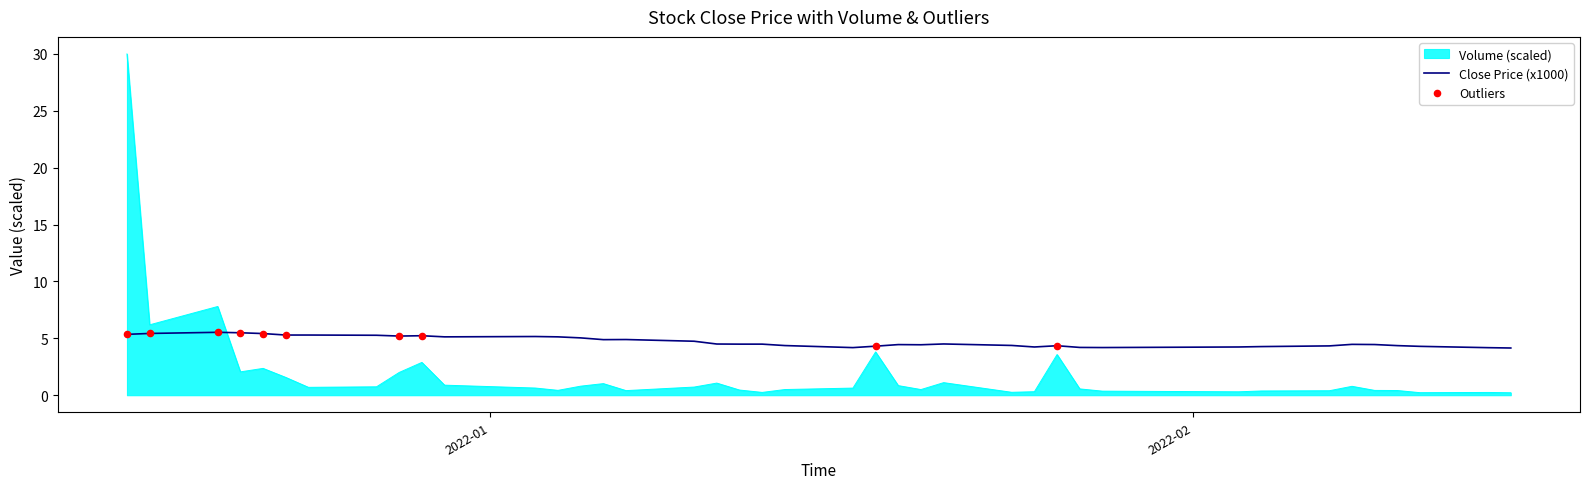

True or false: Close Price (x1000) and Volume (scaled) intersect in this chart.

True